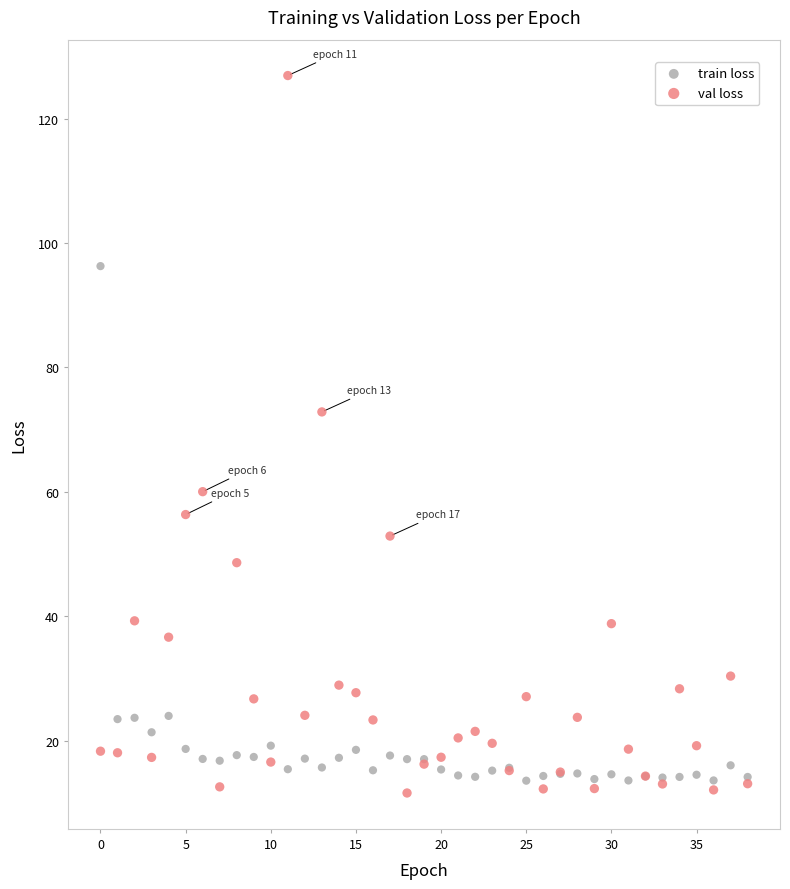

In the val loss series, what Y value is closest to 69?

72.9